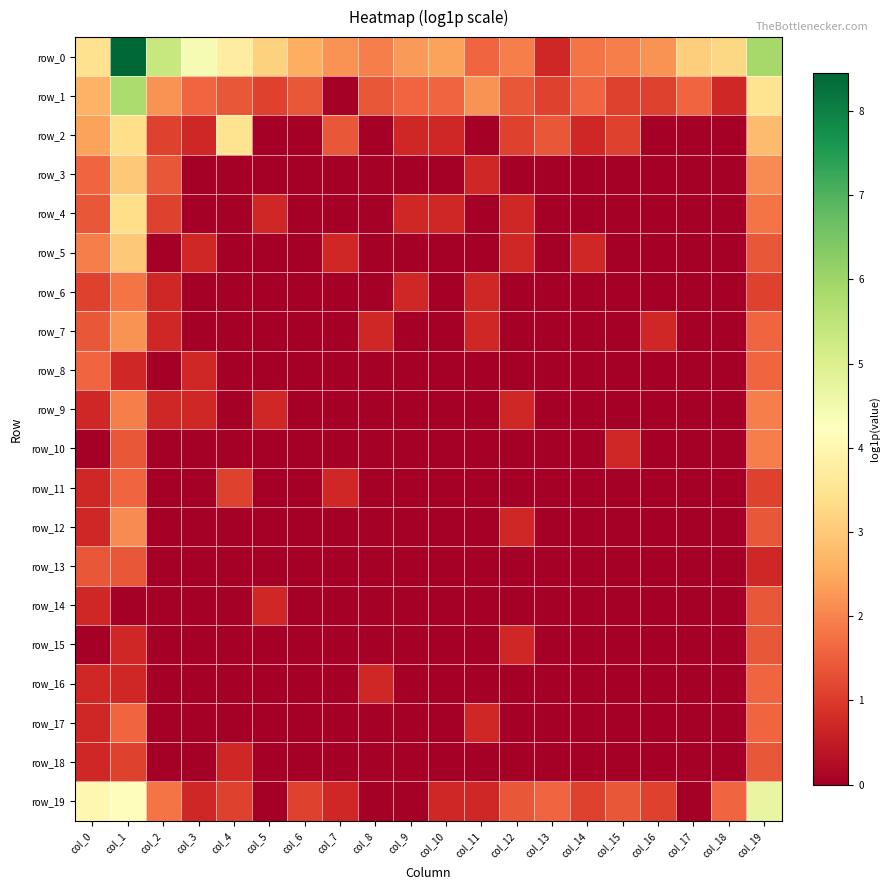

Reading left to right, transcribe all the data shown in this chart.

row_0: 3.4	8.4	5.4	4.4	3.8	3.1	2.6	2.2	1.9	2.3	2.4	1.6	1.9	0.7	1.8	1.9	2.2	3.1	3.3	5.9
row_1: 2.6	5.8	2.2	1.6	1.4	1.1	1.4	0.0	1.4	1.6	1.6	2.2	1.4	1.1	1.6	1.1	1.1	1.6	0.7	3.5
row_2: 2.4	3.4	1.1	0.7	3.5	0.0	0.0	1.4	0.0	0.7	0.7	0.0	1.1	1.4	0.7	1.1	0.0	0.0	0.0	2.8
row_3: 1.6	3.0	1.4	0.0	0.0	0.0	0.0	0.0	0.0	0.0	0.0	0.7	0.0	0.0	0.0	0.0	0.0	0.0	0.0	2.1
row_4: 1.4	3.4	1.1	0.0	0.0	0.7	0.0	0.0	0.0	0.7	0.7	0.0	0.7	0.0	0.0	0.0	0.0	0.0	0.0	1.8
row_5: 1.9	3.0	0.0	0.7	0.0	0.0	0.0	0.7	0.0	0.0	0.0	0.0	0.7	0.0	0.7	0.0	0.0	0.0	0.0	1.4
row_6: 1.1	1.8	0.7	0.0	0.0	0.0	0.0	0.0	0.0	0.7	0.0	0.7	0.0	0.0	0.0	0.0	0.0	0.0	0.0	1.1
row_7: 1.4	2.2	0.7	0.0	0.0	0.0	0.0	0.0	0.7	0.0	0.0	0.7	0.0	0.0	0.0	0.0	0.7	0.0	0.0	1.6
row_8: 1.6	0.7	0.0	0.7	0.0	0.0	0.0	0.0	0.0	0.0	0.0	0.0	0.0	0.0	0.0	0.0	0.0	0.0	0.0	1.6
row_9: 0.7	1.9	0.7	0.7	0.0	0.7	0.0	0.0	0.0	0.0	0.0	0.0	0.7	0.0	0.0	0.0	0.0	0.0	0.0	1.9
row_10: 0.0	1.4	0.0	0.0	0.0	0.0	0.0	0.0	0.0	0.0	0.0	0.0	0.0	0.0	0.0	0.7	0.0	0.0	0.0	1.9
row_11: 0.7	1.6	0.0	0.0	1.1	0.0	0.0	0.7	0.0	0.0	0.0	0.0	0.0	0.0	0.0	0.0	0.0	0.0	0.0	1.1
row_12: 0.7	2.1	0.0	0.0	0.0	0.0	0.0	0.0	0.0	0.0	0.0	0.0	0.7	0.0	0.0	0.0	0.0	0.0	0.0	1.4
row_13: 1.4	1.4	0.0	0.0	0.0	0.0	0.0	0.0	0.0	0.0	0.0	0.0	0.0	0.0	0.0	0.0	0.0	0.0	0.0	0.7
row_14: 0.7	0.0	0.0	0.0	0.0	0.7	0.0	0.0	0.0	0.0	0.0	0.0	0.0	0.0	0.0	0.0	0.0	0.0	0.0	1.4
row_15: 0.0	0.7	0.0	0.0	0.0	0.0	0.0	0.0	0.0	0.0	0.0	0.0	0.7	0.0	0.0	0.0	0.0	0.0	0.0	1.4
row_16: 0.7	0.7	0.0	0.0	0.0	0.0	0.0	0.0	0.7	0.0	0.0	0.0	0.0	0.0	0.0	0.0	0.0	0.0	0.0	1.6
row_17: 0.7	1.6	0.0	0.0	0.0	0.0	0.0	0.0	0.0	0.0	0.0	0.7	0.0	0.0	0.0	0.0	0.0	0.0	0.0	1.6
row_18: 0.7	1.1	0.0	0.0	0.7	0.0	0.0	0.0	0.0	0.0	0.0	0.0	0.0	0.0	0.0	0.0	0.0	0.0	0.0	1.4
row_19: 4.0	4.2	1.8	0.7	1.1	0.0	1.1	0.7	0.0	0.0	0.7	0.7	1.4	1.6	1.1	1.4	1.1	0.0	1.6	4.7